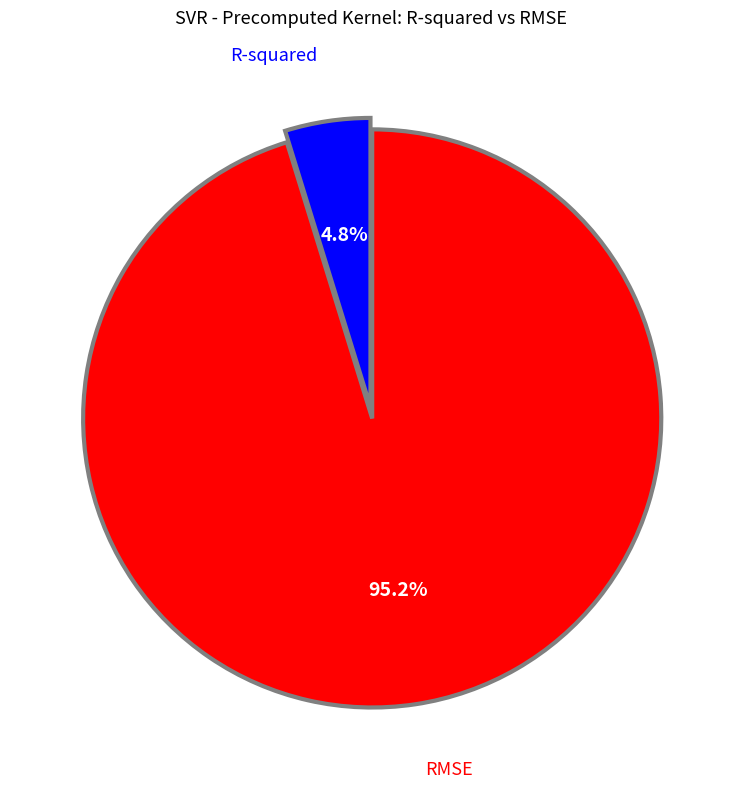

What percentage is the R-squared slice, to the nearest percent?

5%